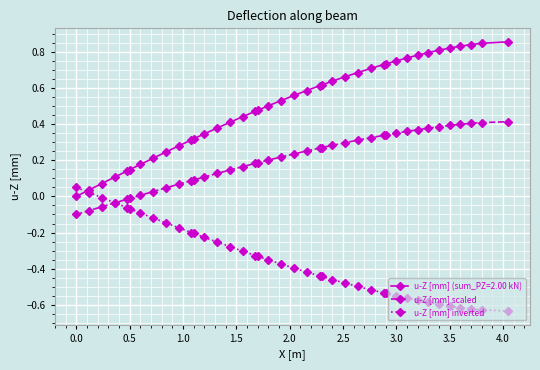

How many negative values does the u-Z [mm] inverted series have?

38